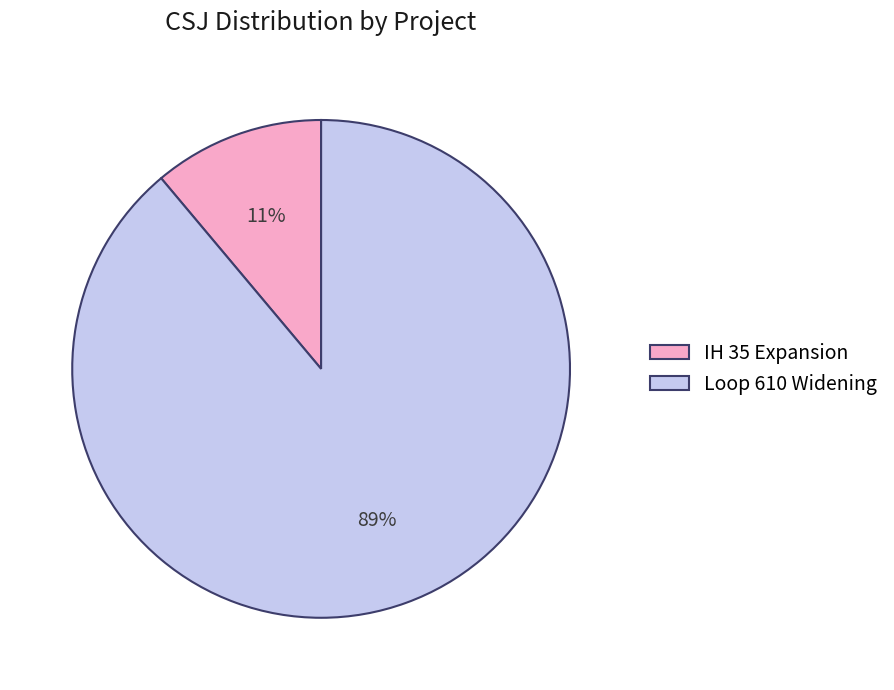

Which has a higher value, Loop 610 Widening or IH 35 Expansion?

Loop 610 Widening